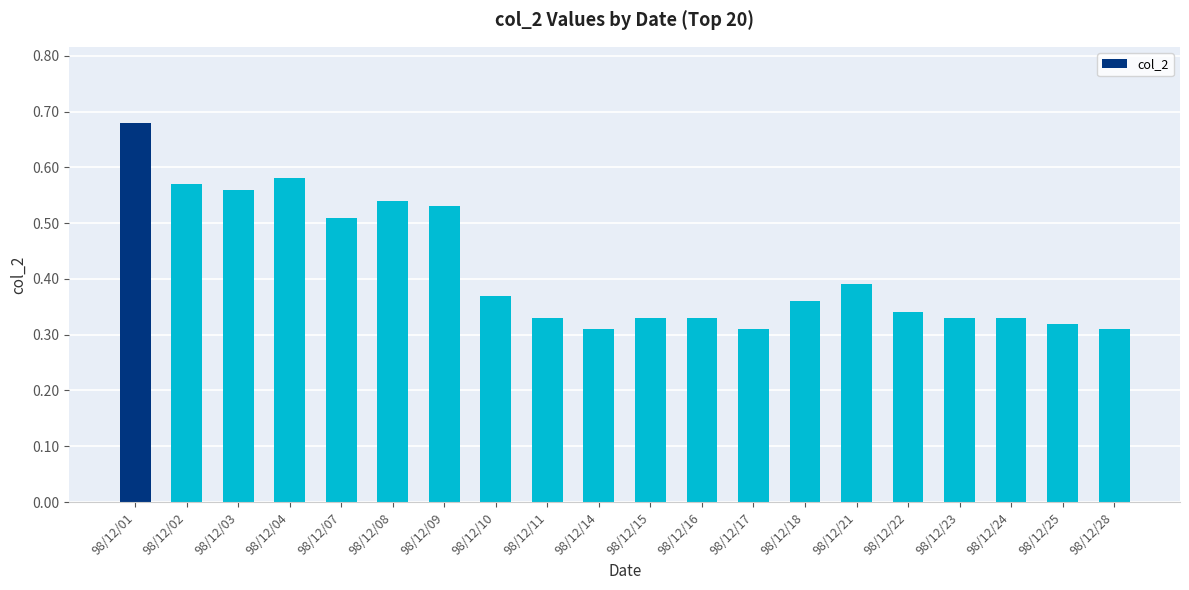

How many bars are there in total?

20